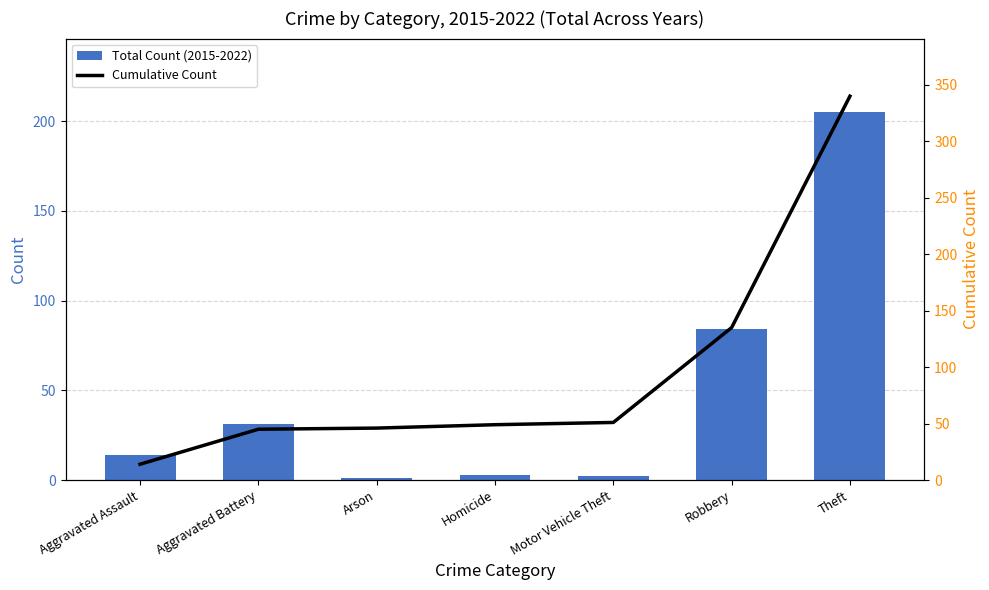

Which series changed the most between Aggravated Assault and Theft?

Cumulative Count